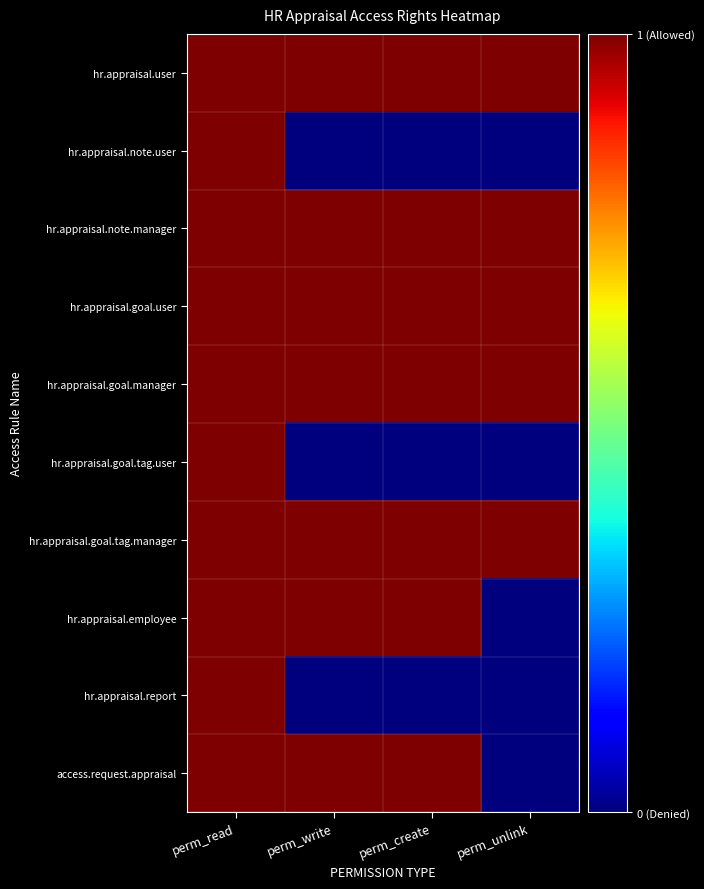

At which category is the sum across all series the highest?

perm_read